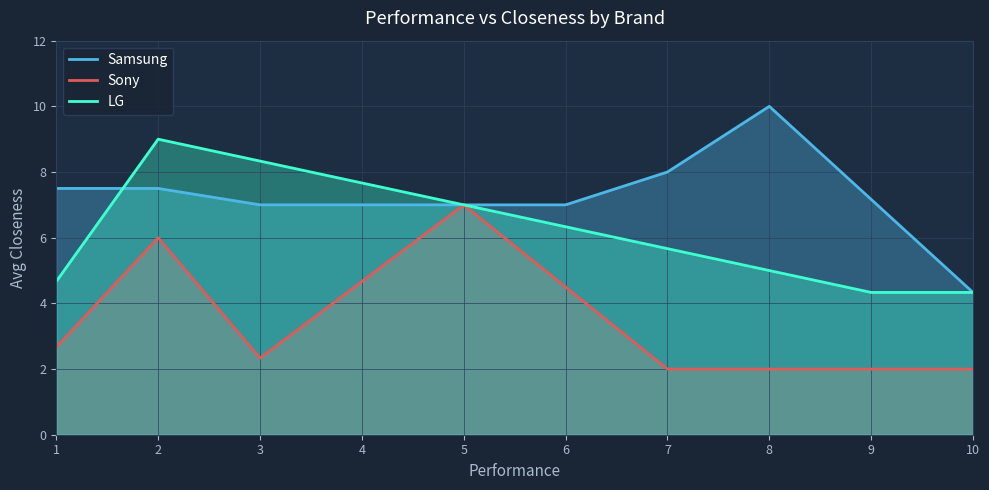

Where is LG nearest to the value 6?

7